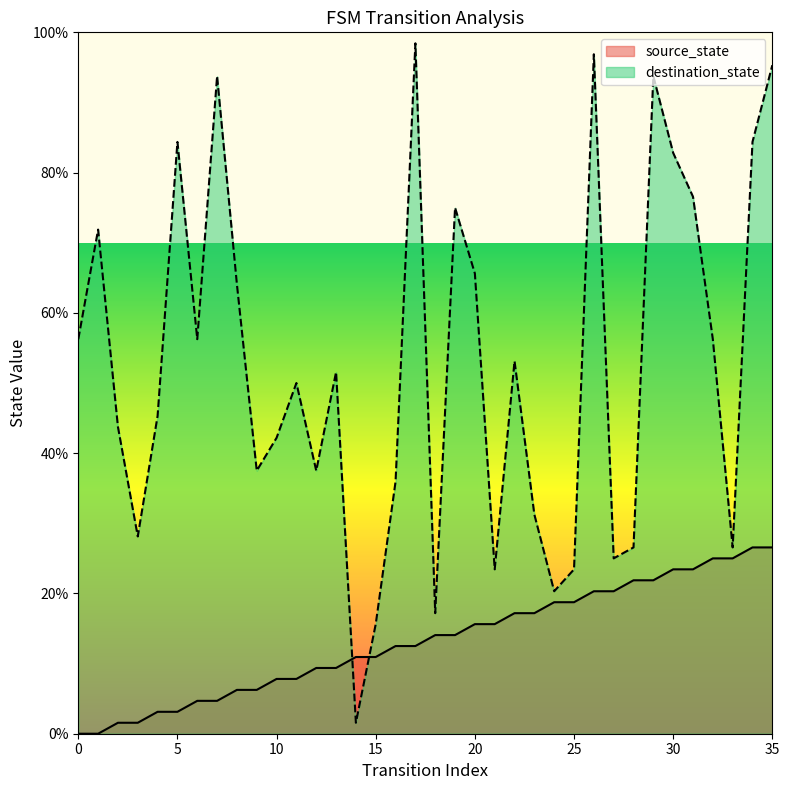

Which series changed the most between 20 and 23?

destination_state